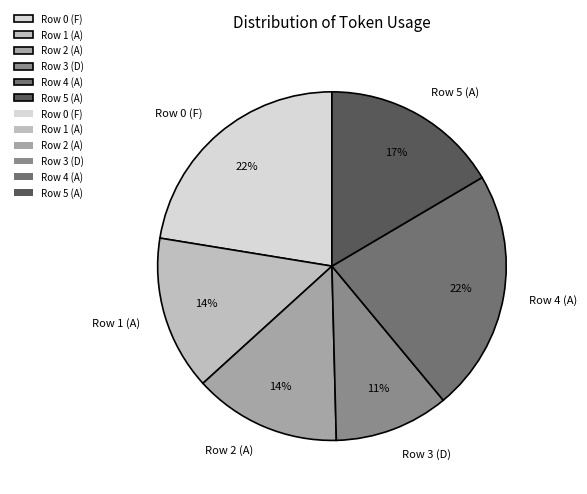

To the nearest percent, what portion does Row 2 (A) represent?

14%